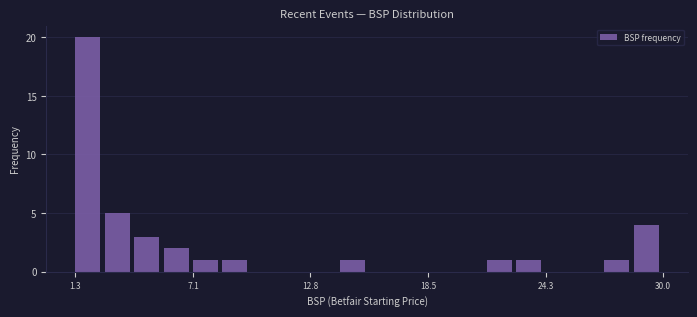

Around what value on the x-axis is the tallest bar? Give the approximate position of its centre, as read against the axis.

2